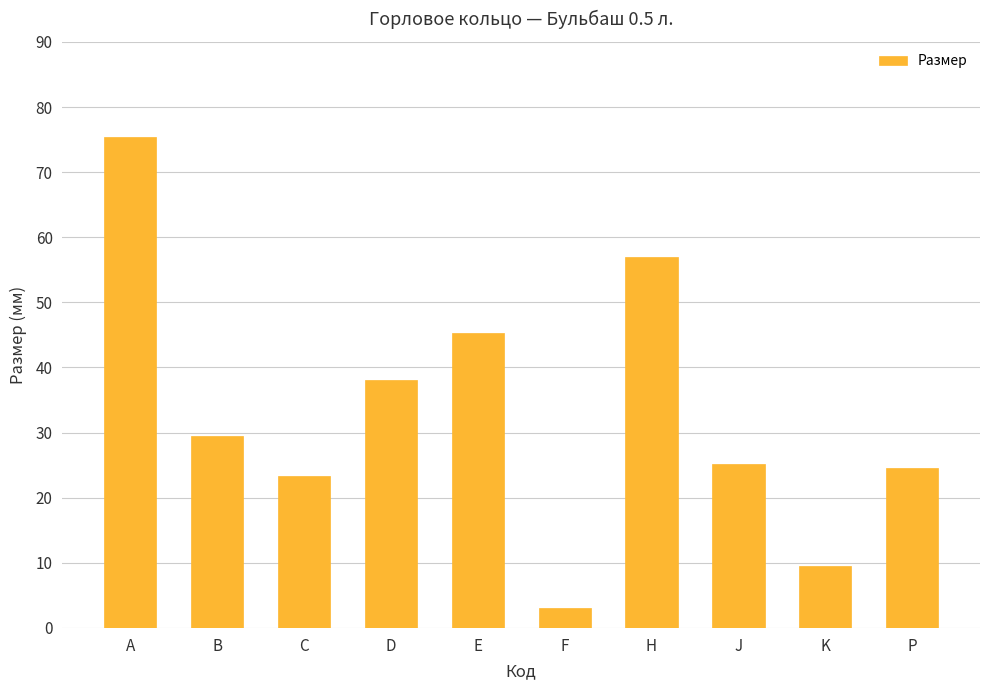

True or false: the data shows 25.2 at J.

True